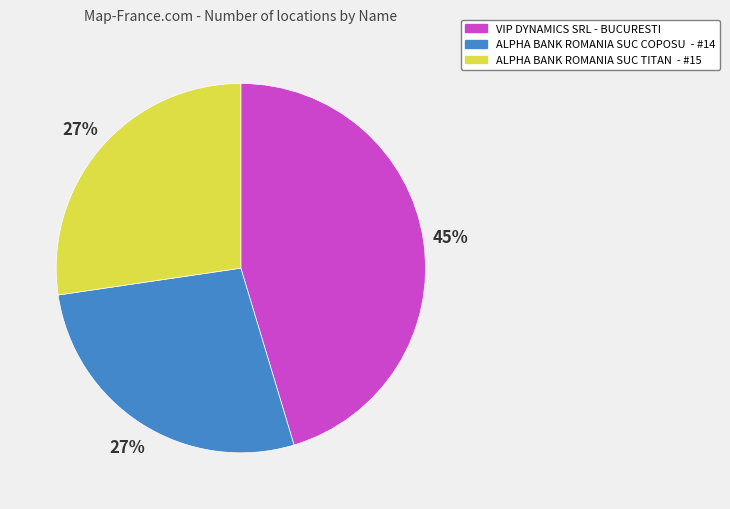

Do ALPHA BANK ROMANIA SUC TITAN - #15 and VIP DYNAMICS SRL - BUCURESTI together represent more than half of the pie?

Yes